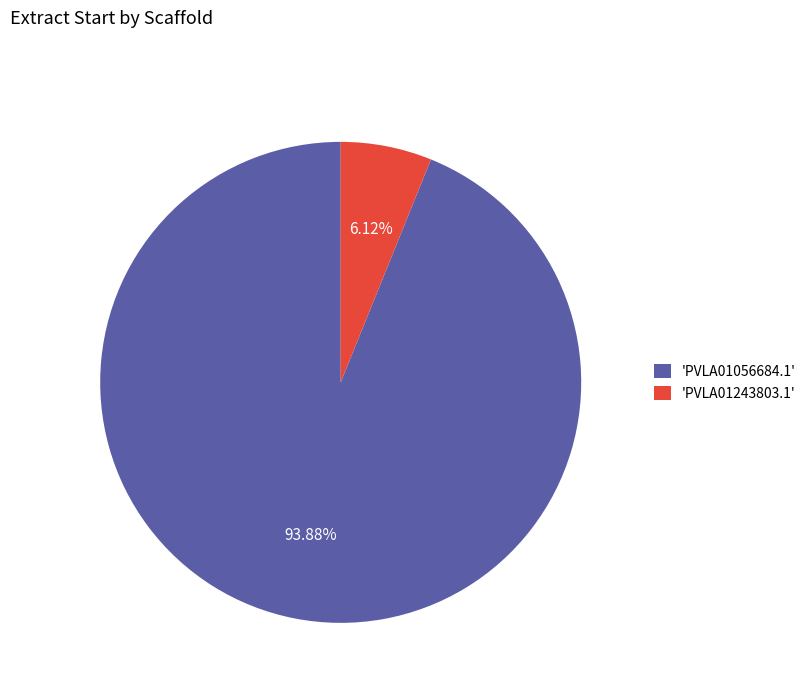

Is there any slice that represents more than half of the pie?

Yes